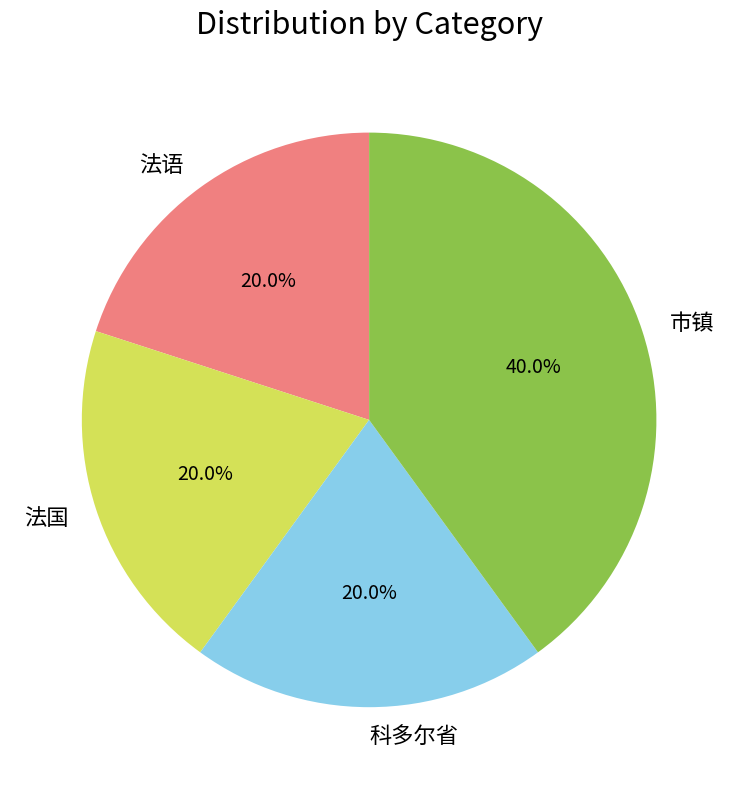

To the nearest percent, what percentage of the pie is 法国?

20%